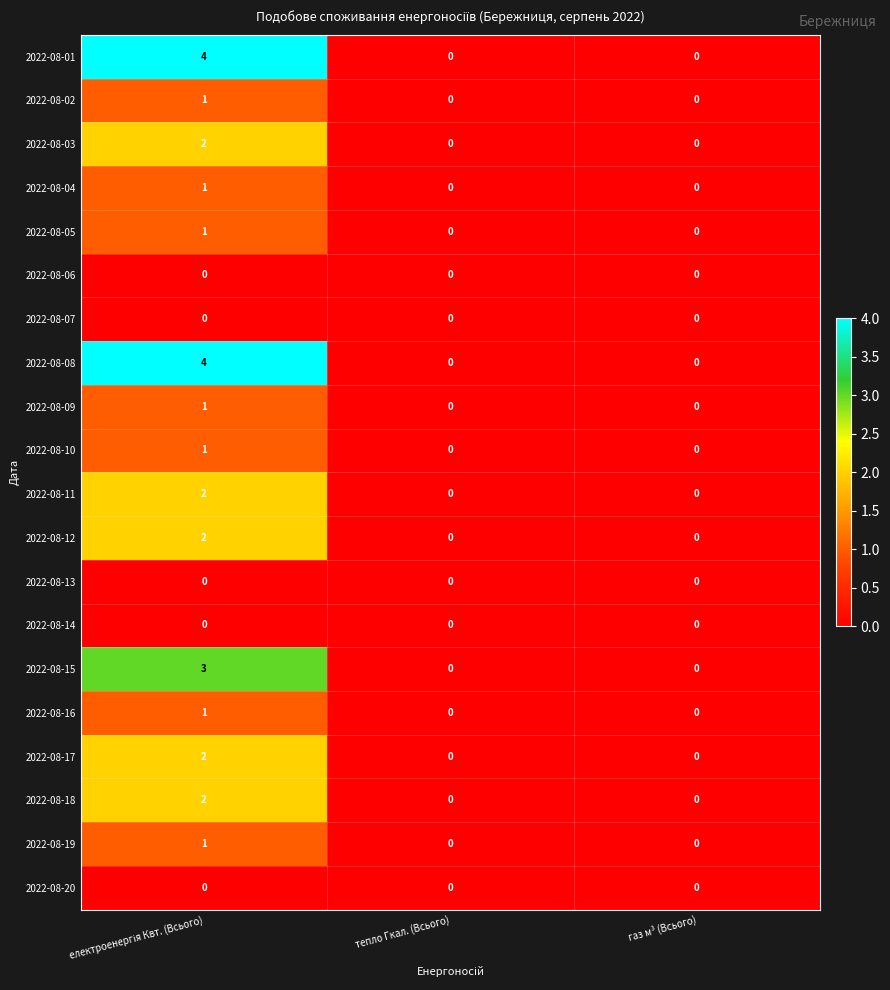

At how many categories does at least one series exceed 1?

1